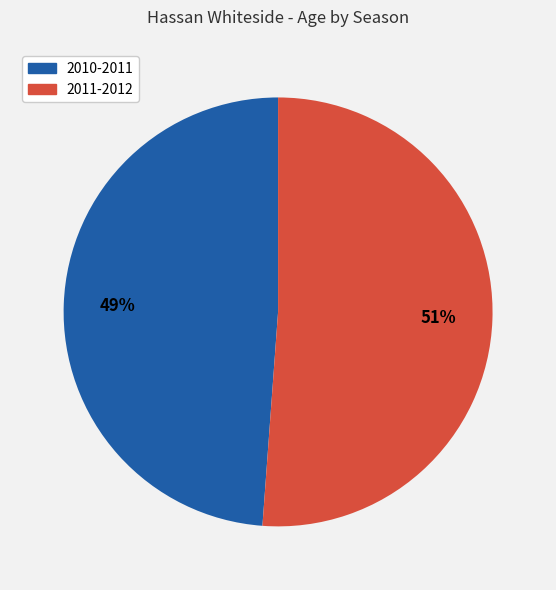

Is the sum of 2010-2011 and 2011-2012 greater than half?

Yes